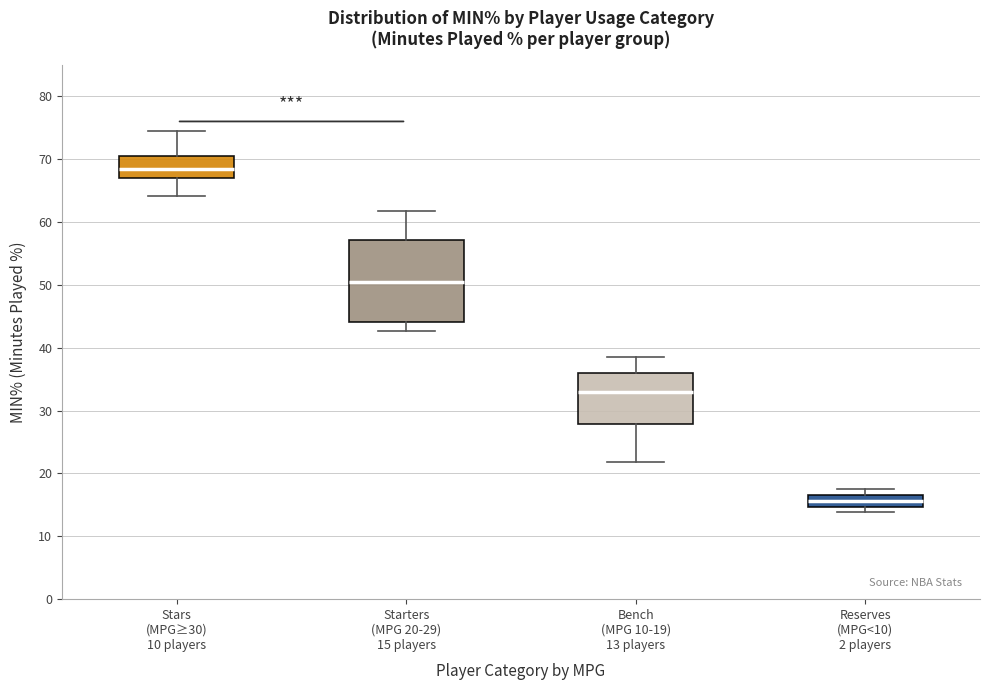

Reading left to right, transcribe this box plot: for each box, give where its median line is, the range the box spans, and where its two whiskers end, as read against the y-axis. The values are not printed on the chart, so give them approximately, as read against the axis.

Stars (MPG≥30) 10 players: median 68, box 67 to 71, whiskers 64 to 75
Starters (MPG 20-29) 15 players: median 51, box 44 to 57, whiskers 43 to 62
Bench (MPG 10-19) 13 players: median 33, box 28 to 36, whiskers 22 to 39
Reserves (MPG<10) 2 players: median 16, box 15 to 17, whiskers 14 to 18